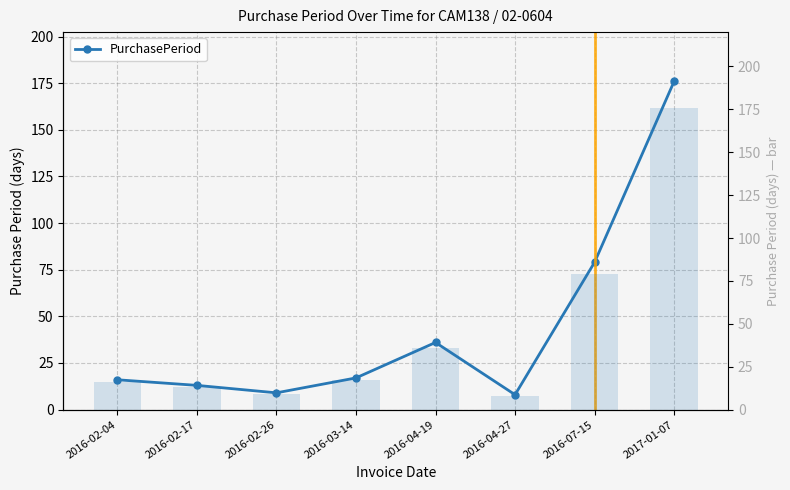

Between 2016-04-19 and 2016-04-27, which series saw the biggest shift?

PurchasePeriod